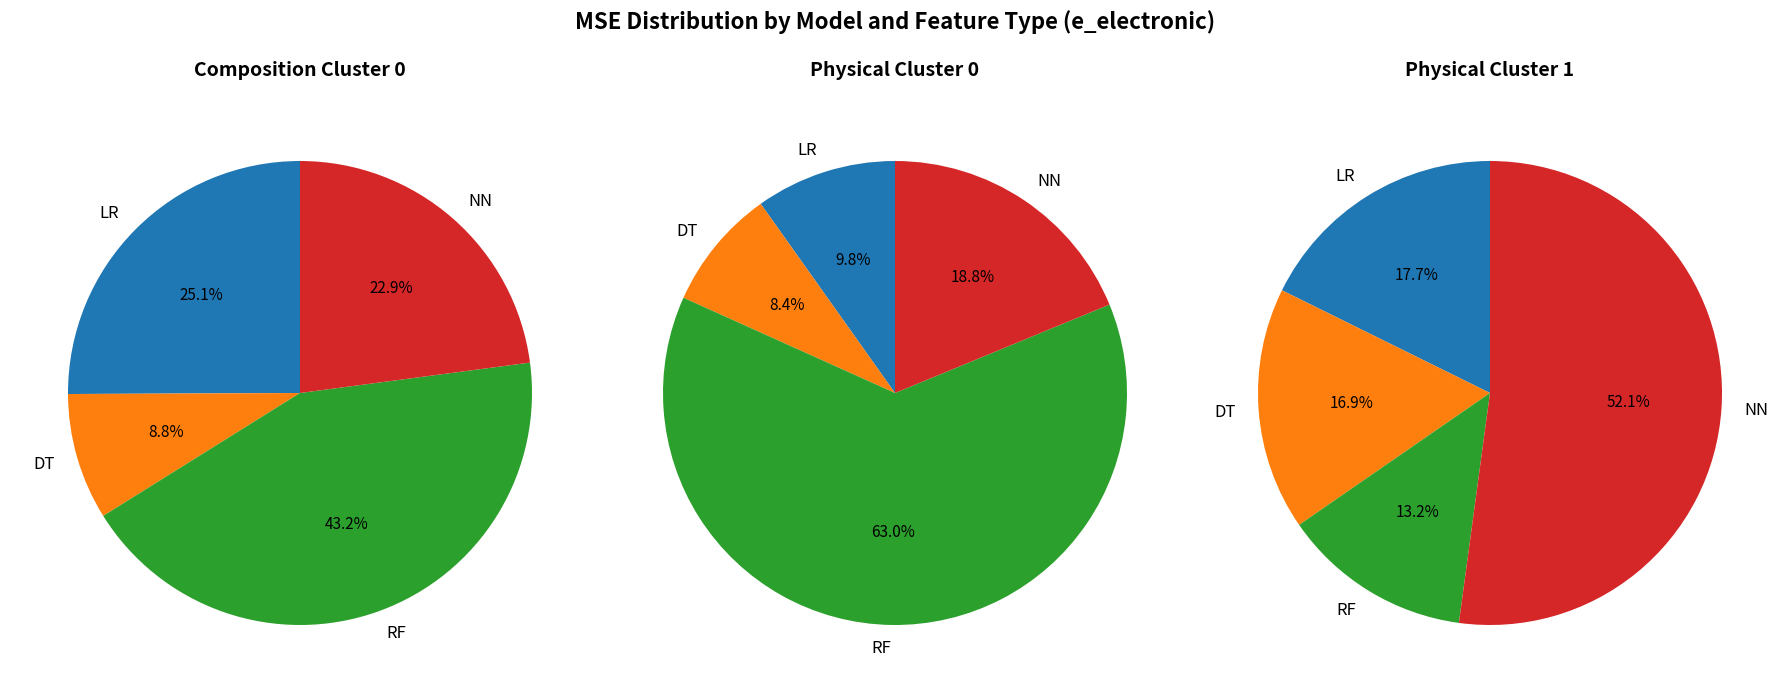

Which series changed the most between DT and RF?

physical_cluster0